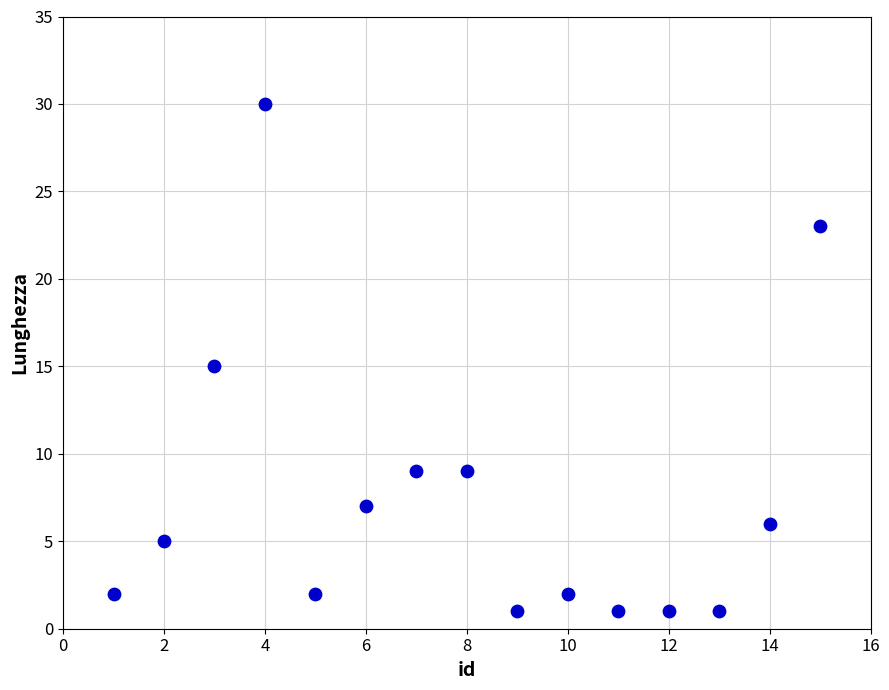

What is the range of Y values (max minus min)?

29